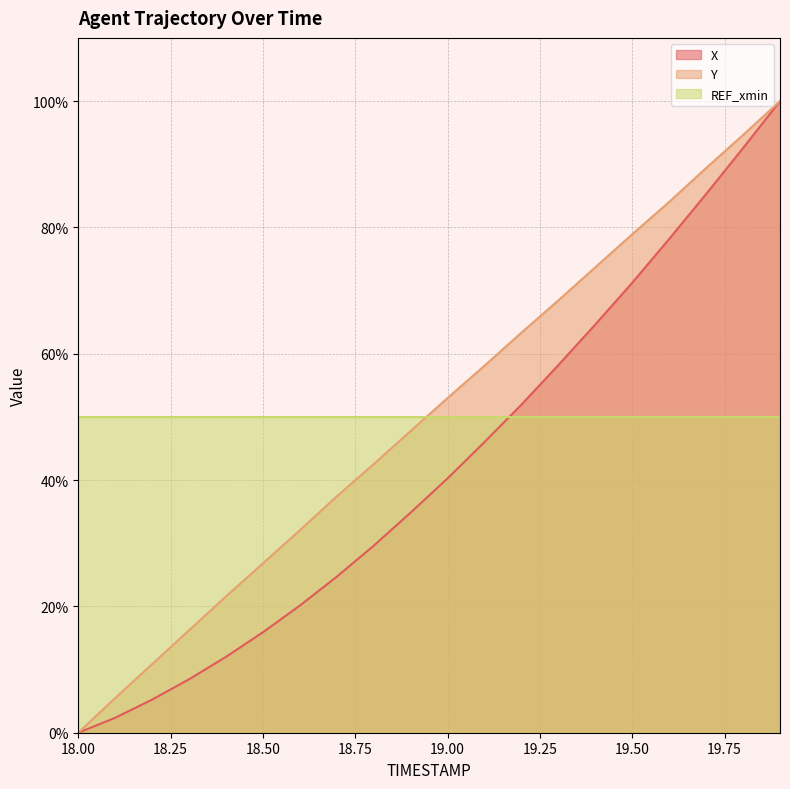

Which series has the largest range (max minus min)?

X